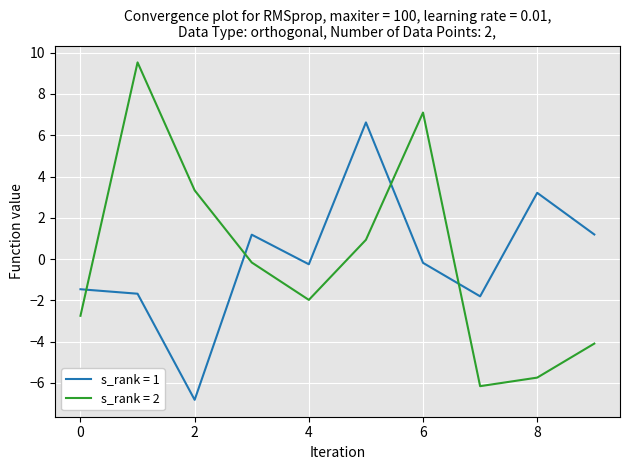

True or false: s_rank = 2 and s_rank = 1 cross at least once.

True